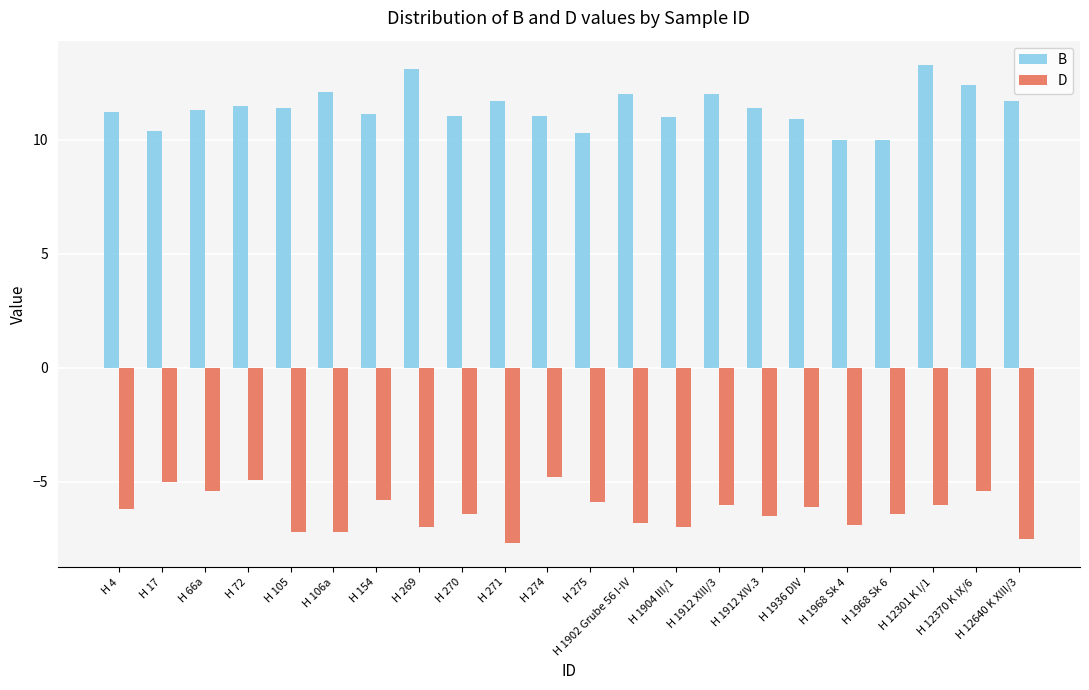

What is the sum of all D values?

-138.1